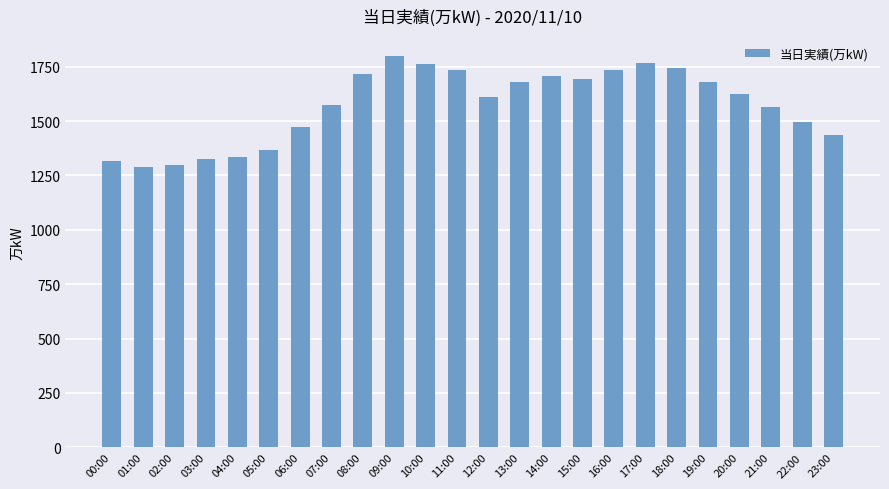

How many series are shown in this chart?

1